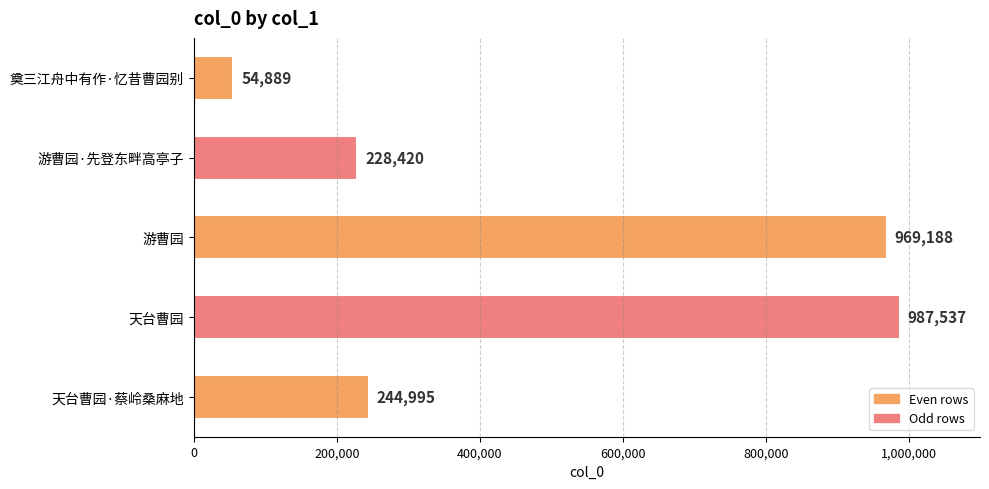

What is the change in value from 游曹园·先登东畔高亭子 to 天台曹园·蔡岭桑麻地?

+16575